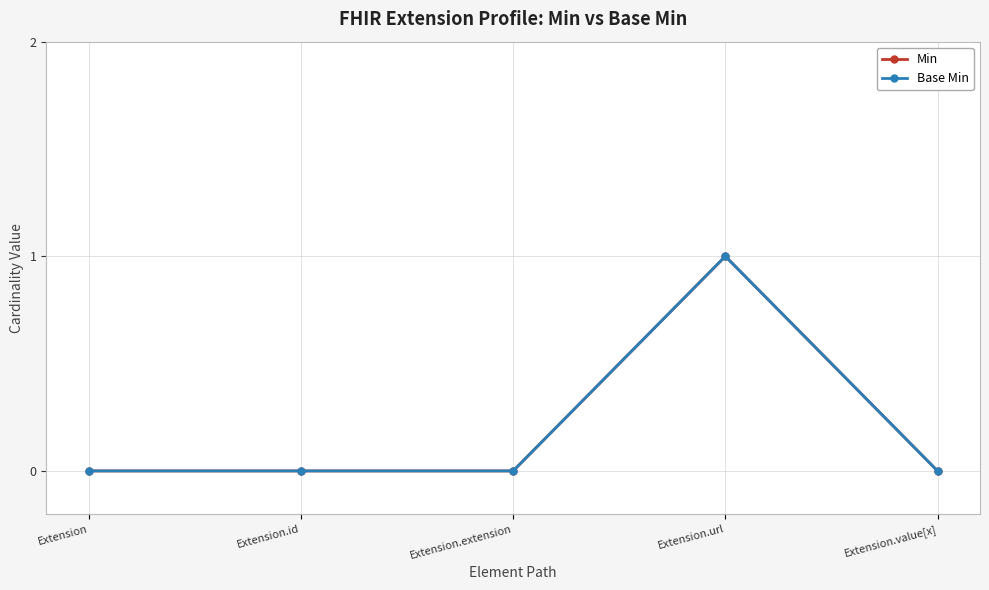

True or false: Base Min and Min intersect in this chart.

False